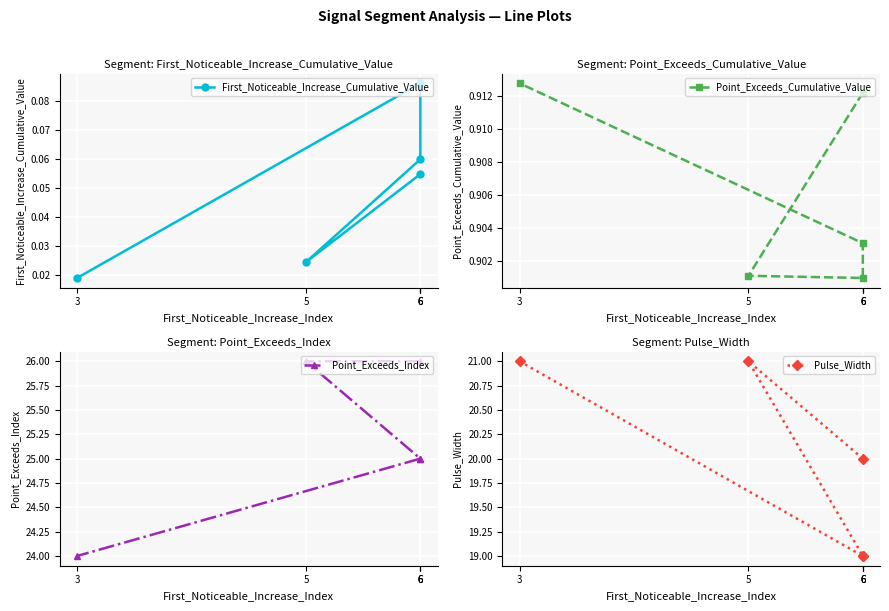

What is the sum of all Pulse_Width values?

100.0